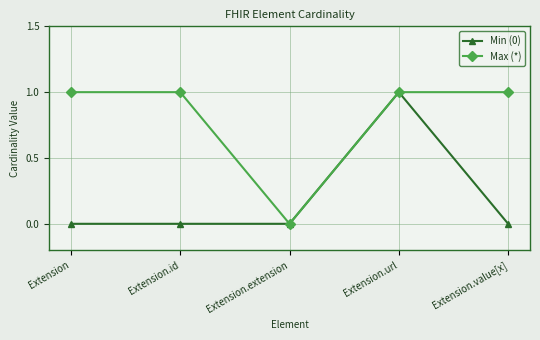

What is the label of the 5th point from the left?

Extension.value[x]